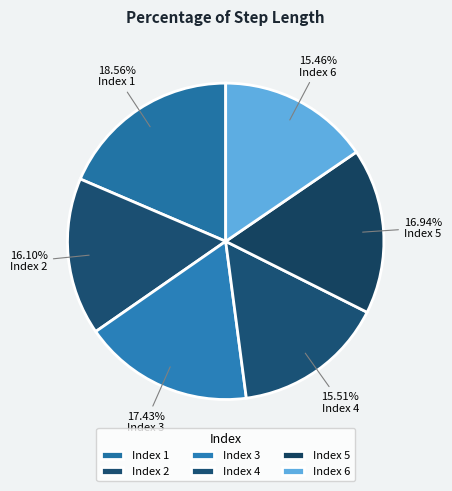

What is the largest slice in the pie chart?

Index 1